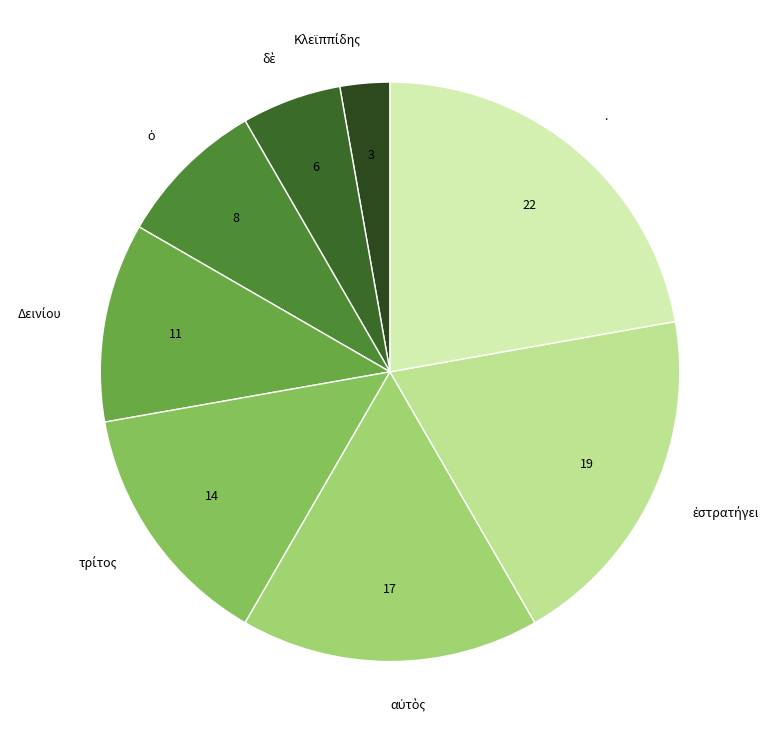

Is there any slice that represents more than half of the pie?

No